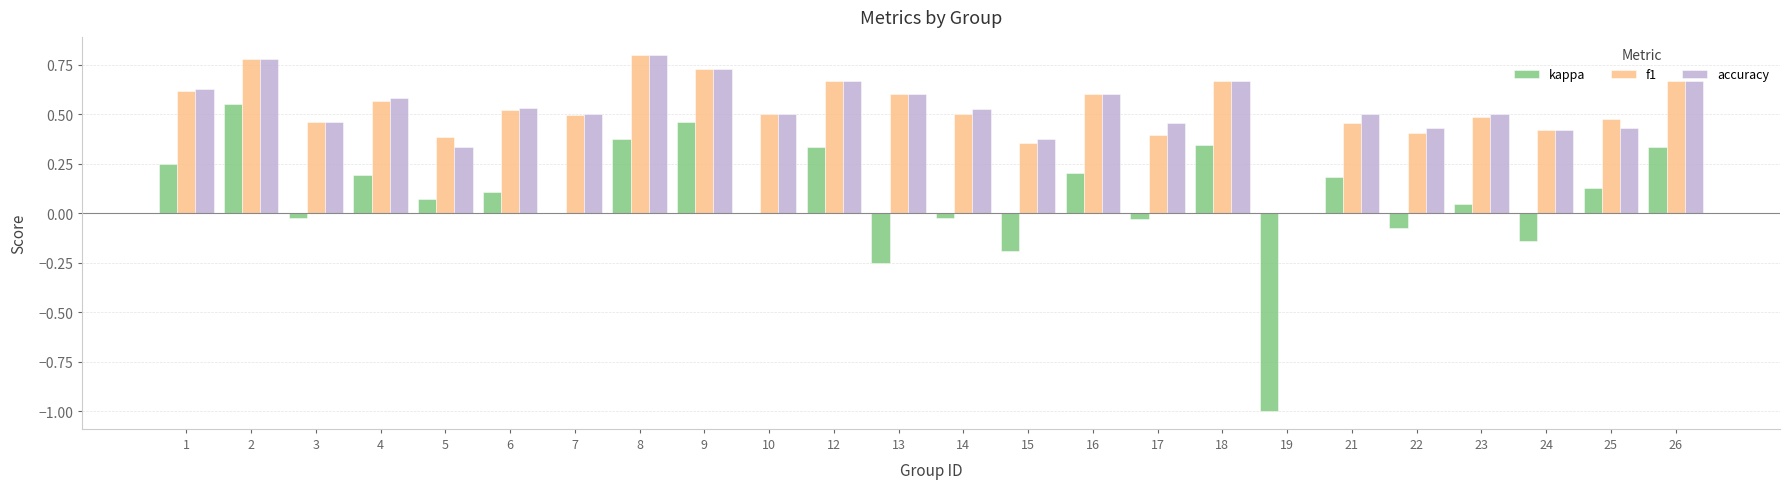

The accuracy series shows 0.5 at 17. True or false?

True